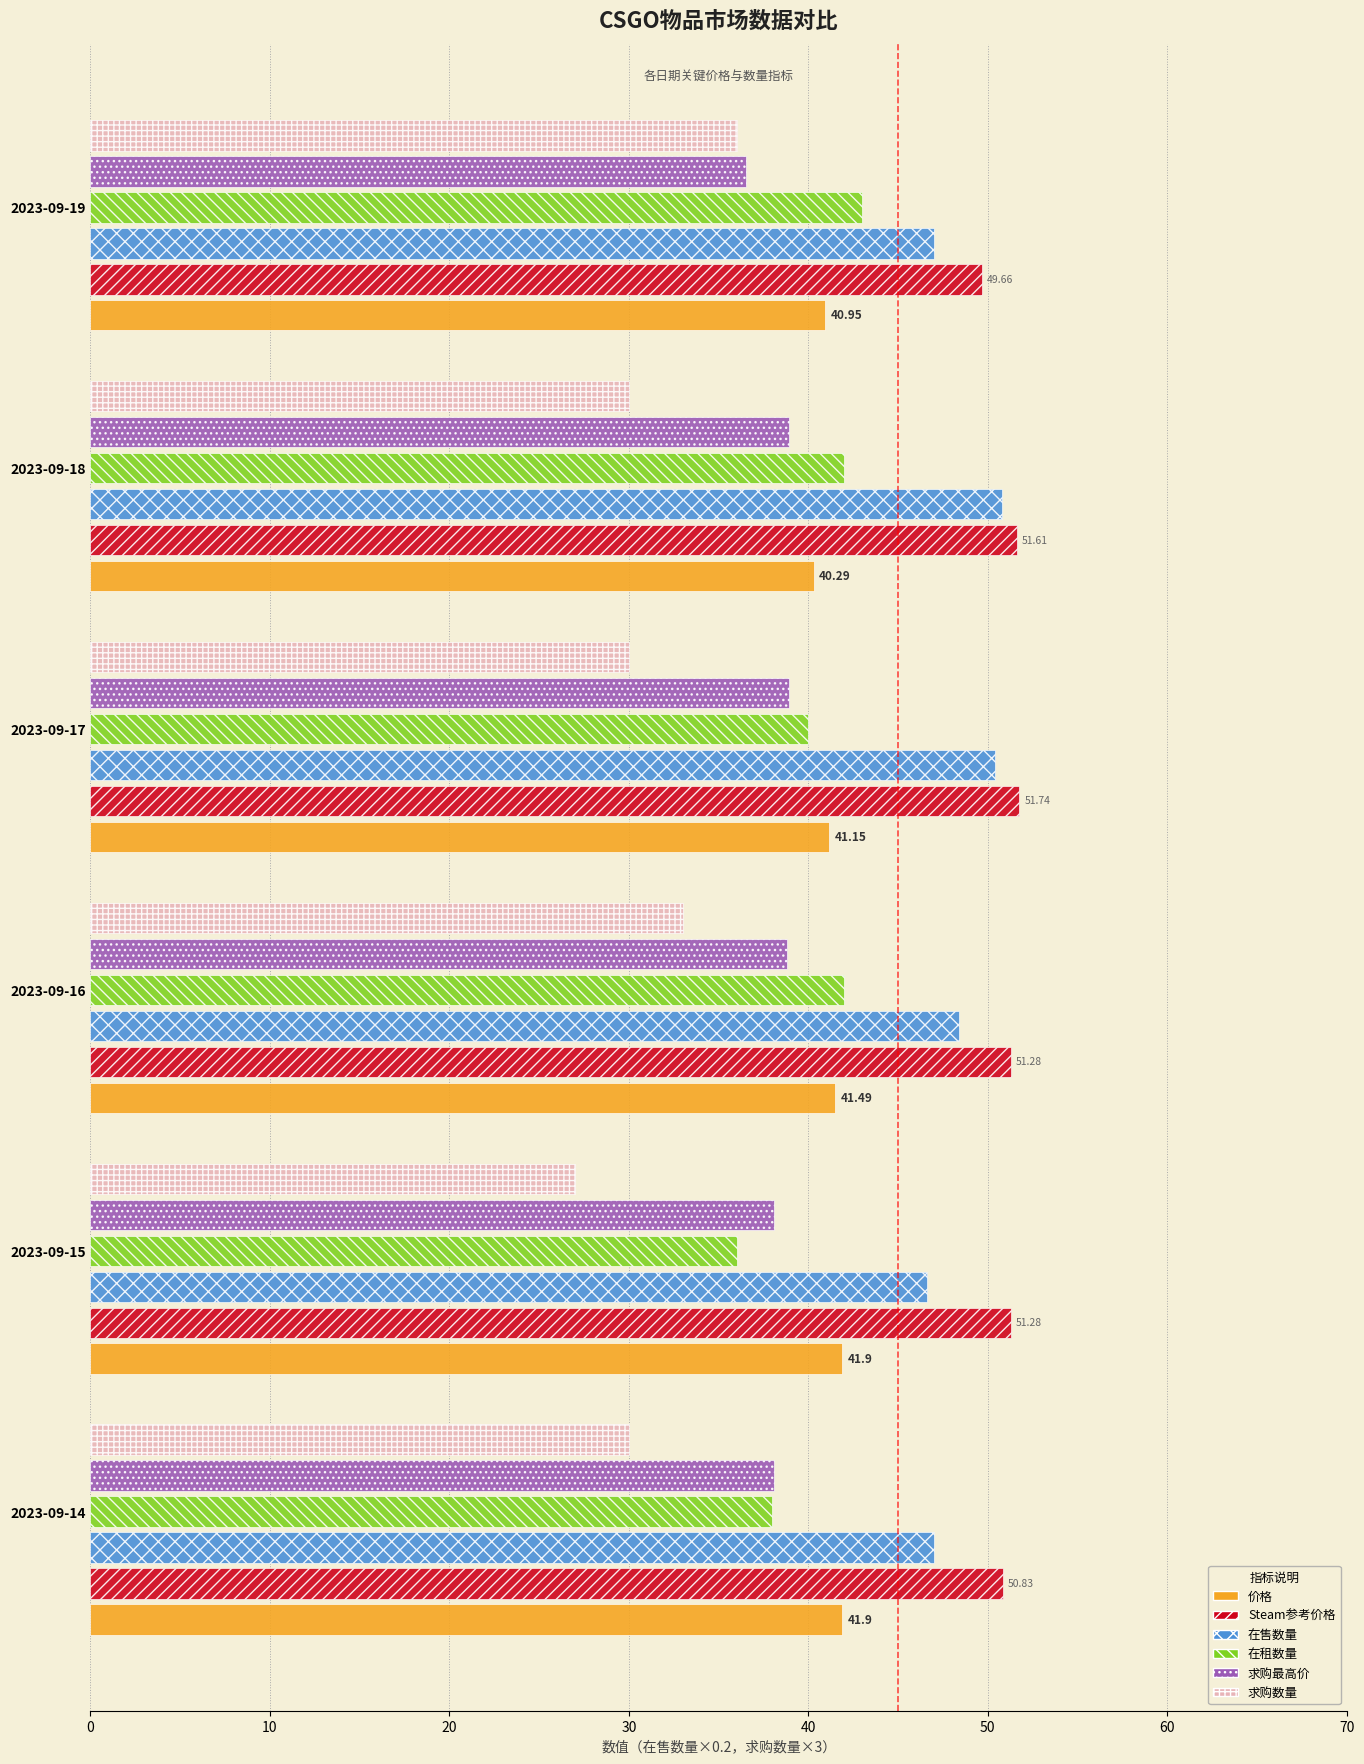

What is the maximum value for 在租数量?

43.0